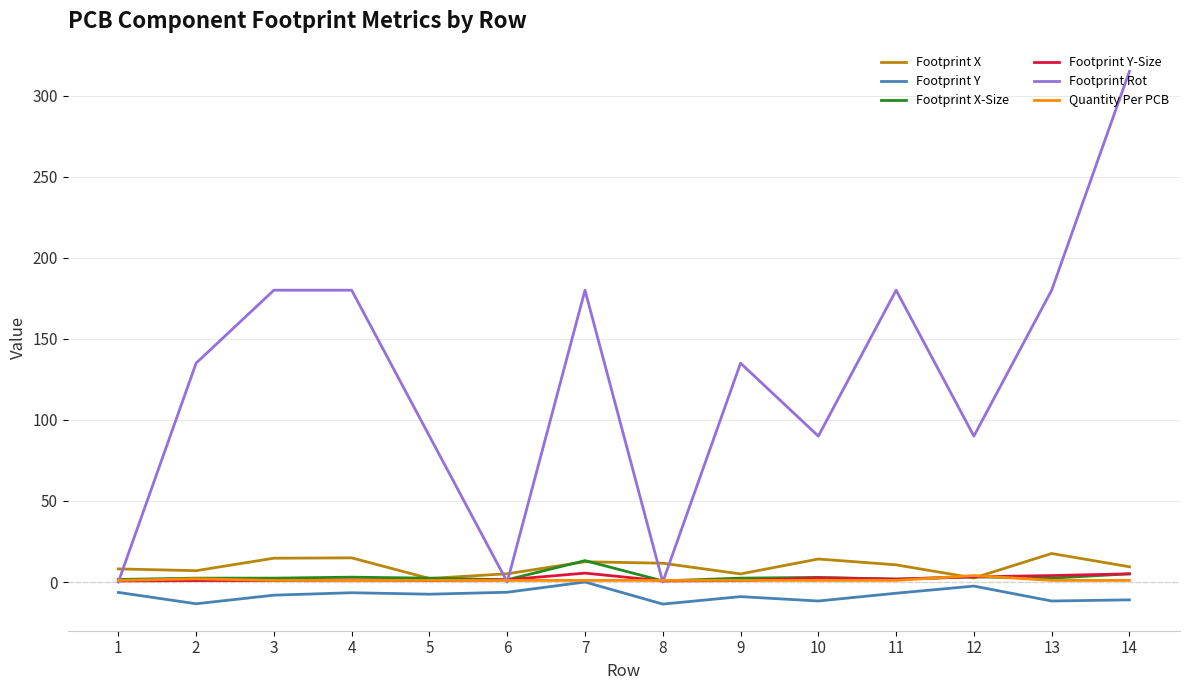

The Quantity Per PCB series shows 1.0 at 8. True or false?

True